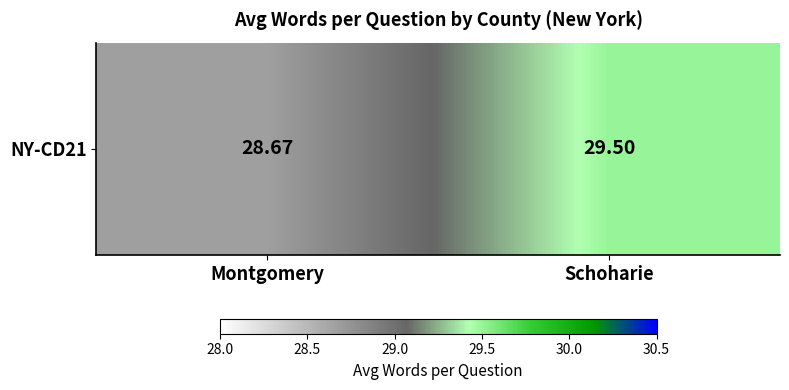

True or false: the data shows 28.7 at Montgomery.

True